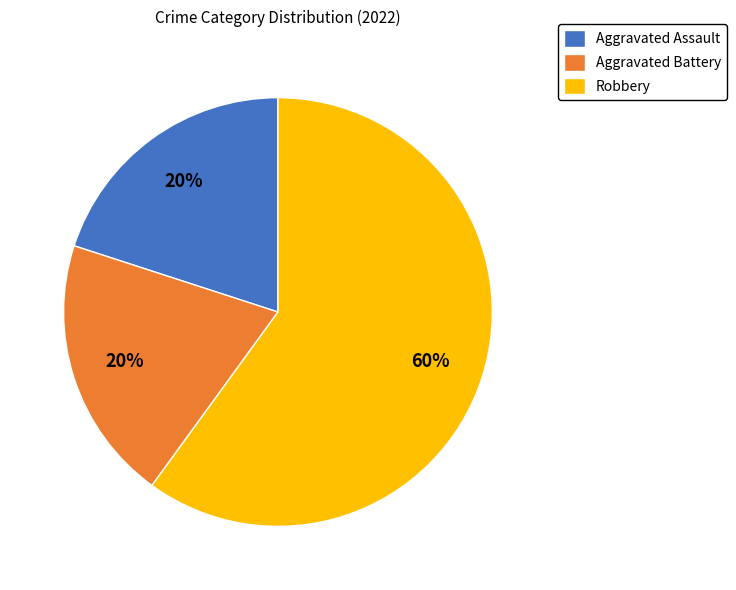

To the nearest percent, what is the difference between the Robbery and Aggravated Battery slice percentages?

40%